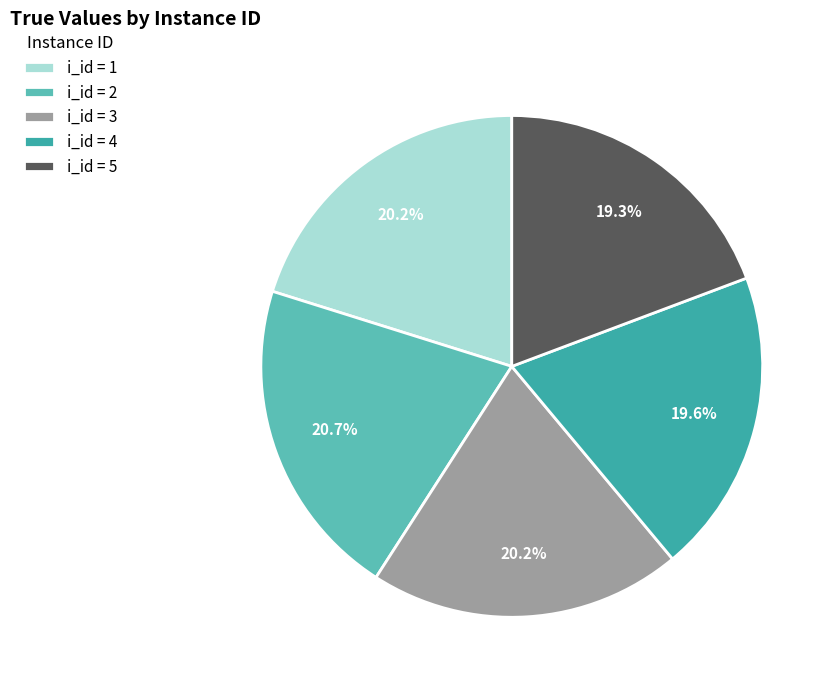

Which slice is the largest?

i_id = 2